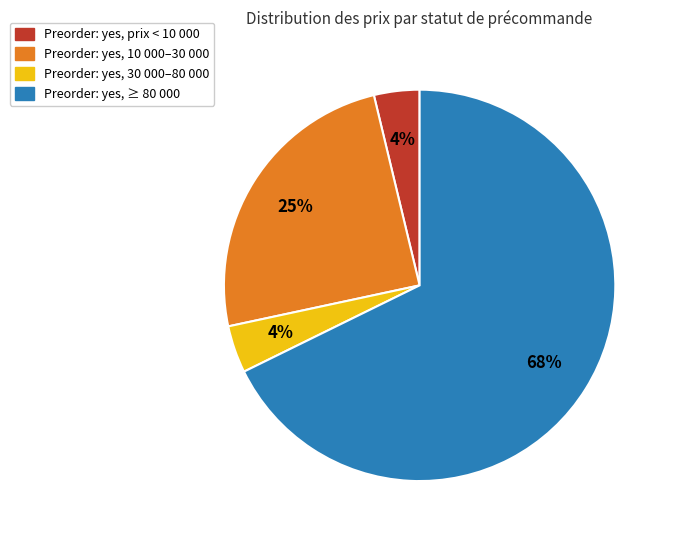

How many slices are in this pie chart?

4